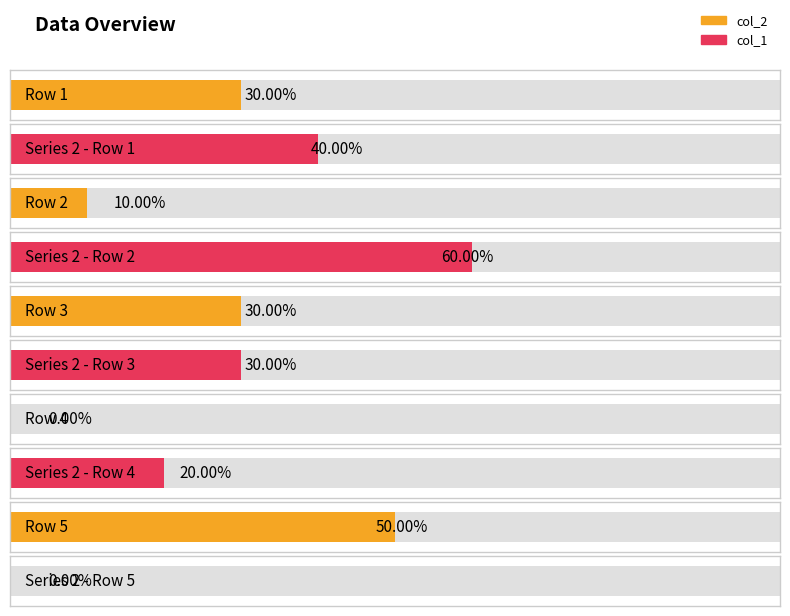

Does the chart contain stacked bars?

No